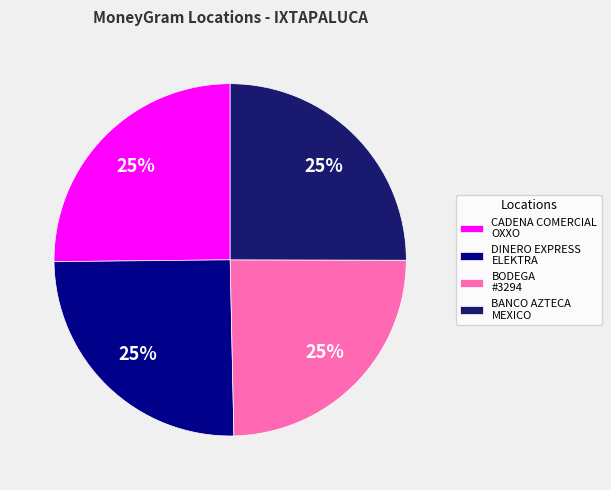

To the nearest percent, what is the average slice percentage?

25%